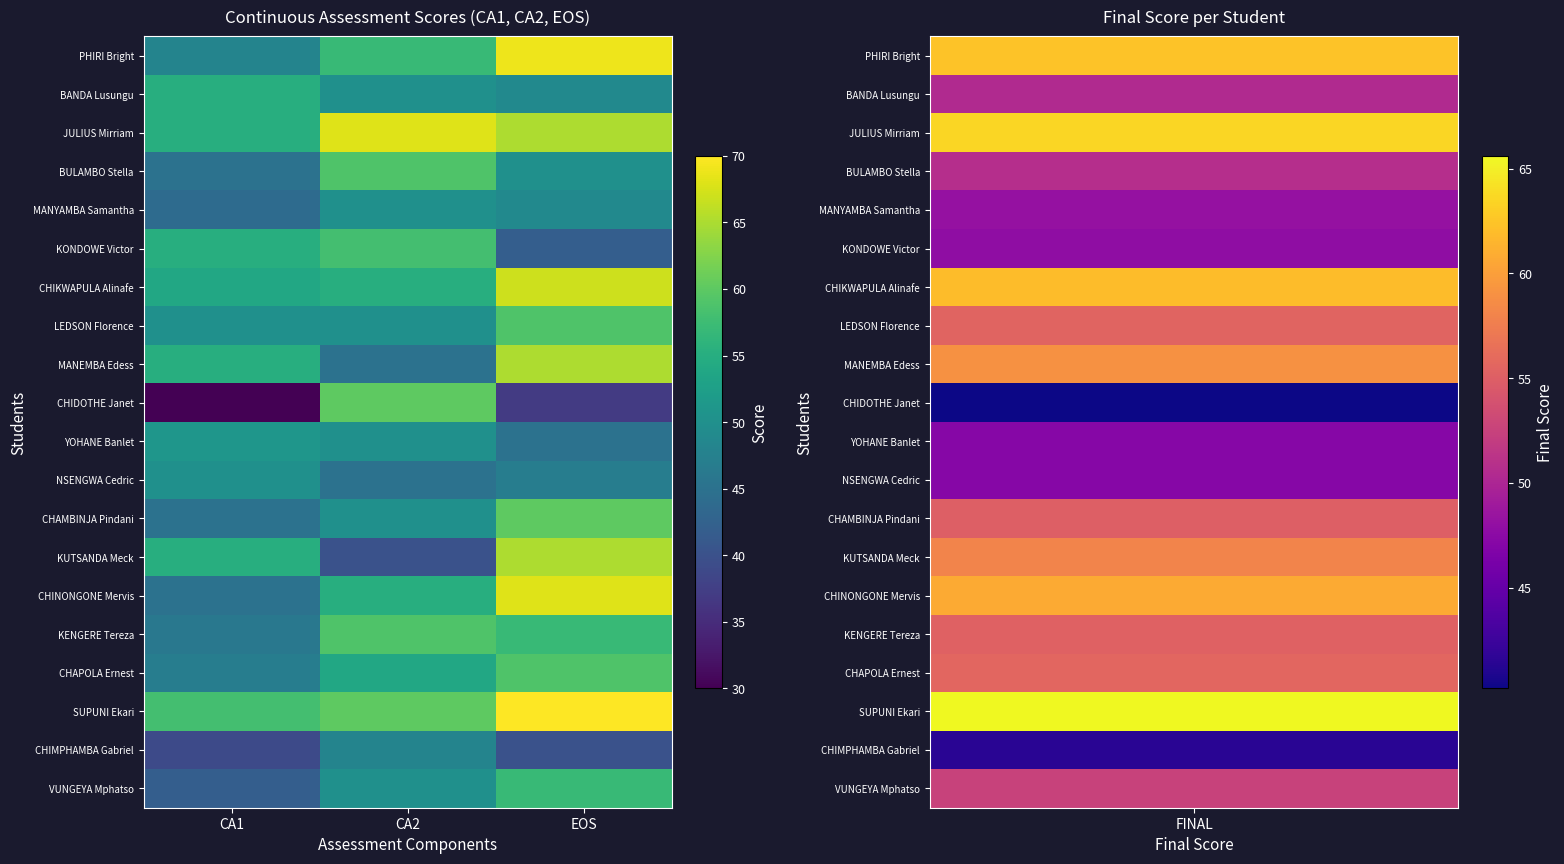

Rank the series by their maximum value, from lowest to highest.

CHIMPHAMBA Gabriel, MANYAMBA Samantha, NSENGWA Cedric, YOHANE Banlet, BANDA Lusungu, VUNGEYA Mphatso, KONDOWE Victor, BULAMBO Stella, LEDSON Florence, KENGERE Tereza, CHAPOLA Ernest, CHIDOTHE Janet, CHAMBINJA Pindani, MANEMBA Edess, KUTSANDA Meck, CHIKWAPULA Alinafe, JULIUS Mirriam, CHINONGONE Mervis, PHIRI Bright, SUPUNI Ekari